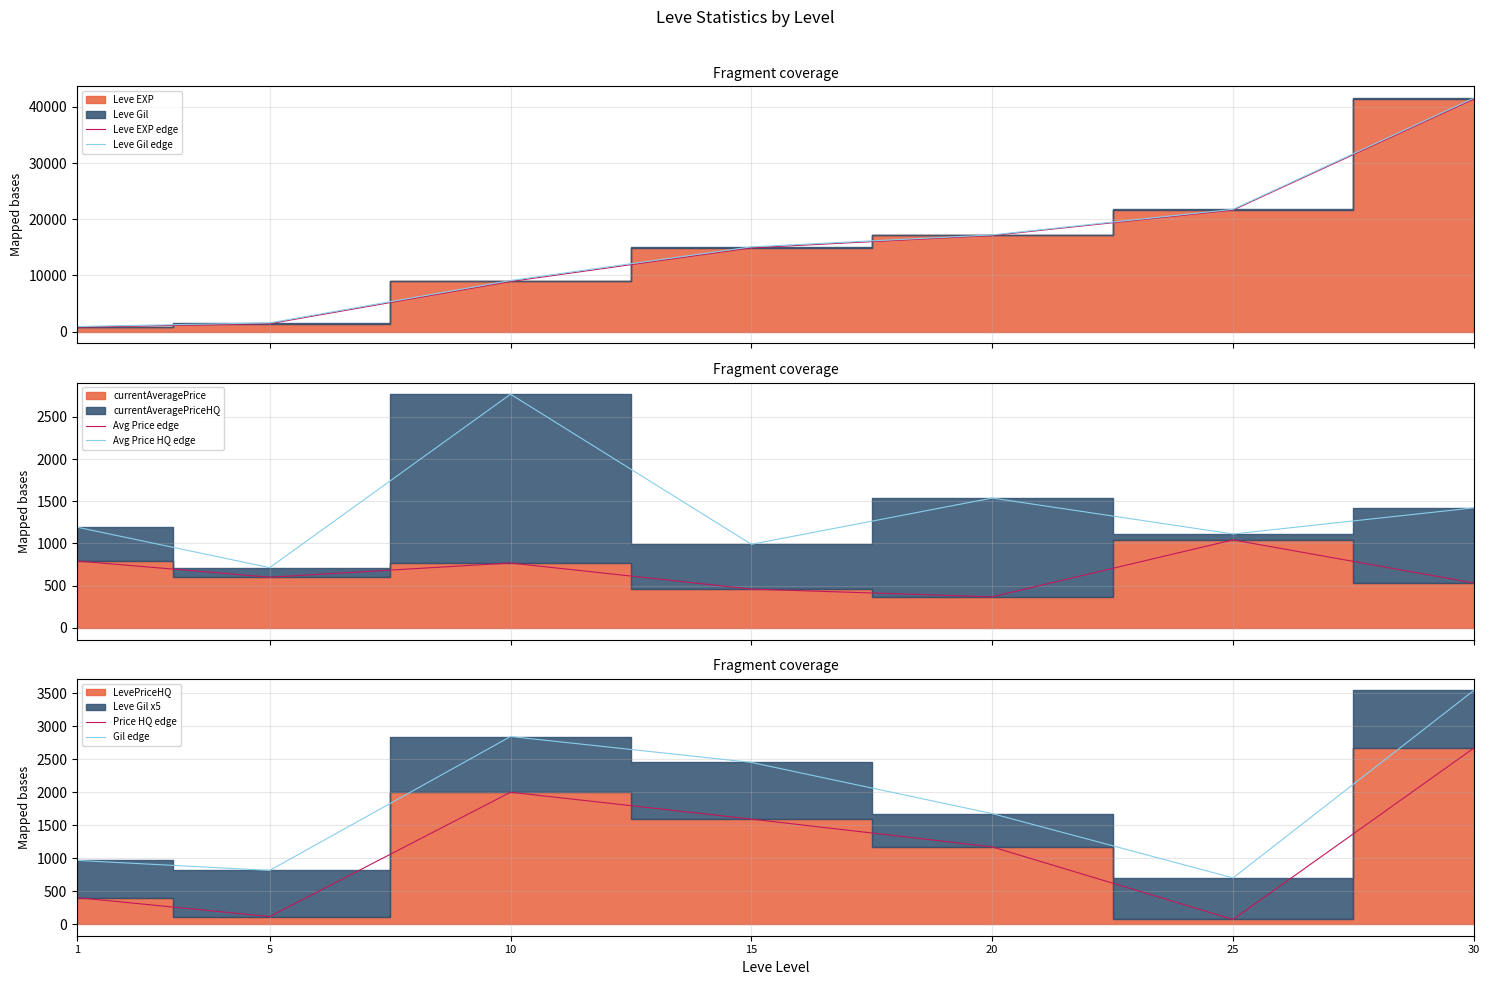

Which series has the largest total across all categories?

Leve Gil edge